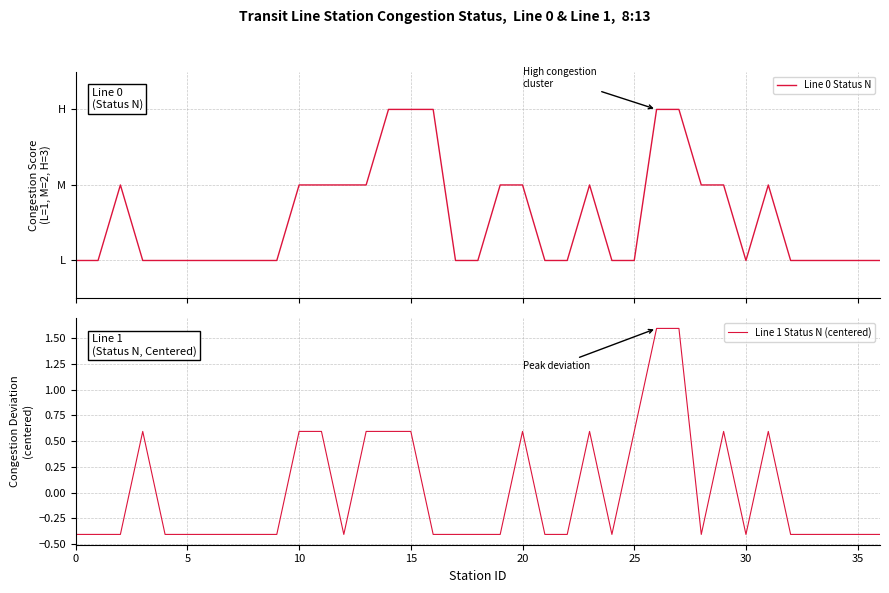

The value of Line 1 Status N (centered) at 35 is -0.1. True or false?

False